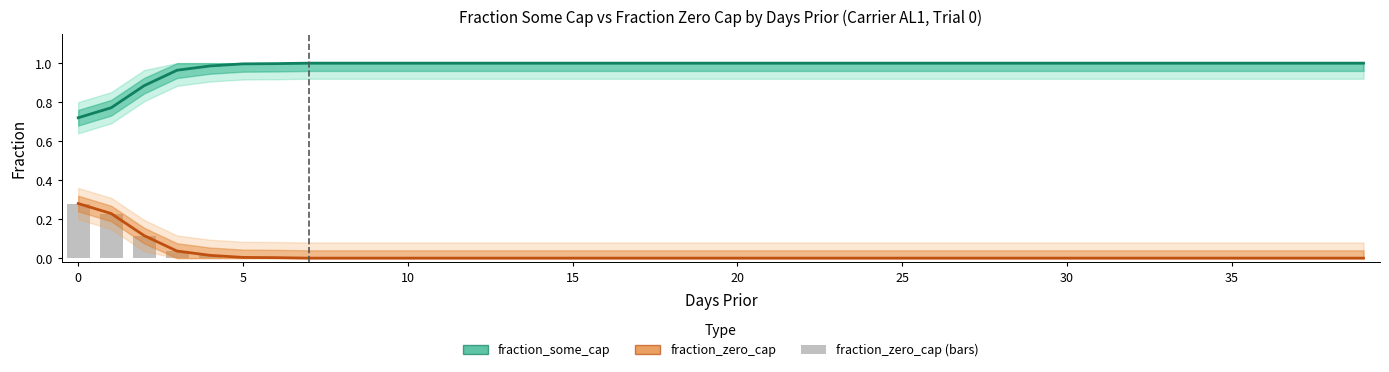

Which series has the largest total across all categories?

fraction_some_cap